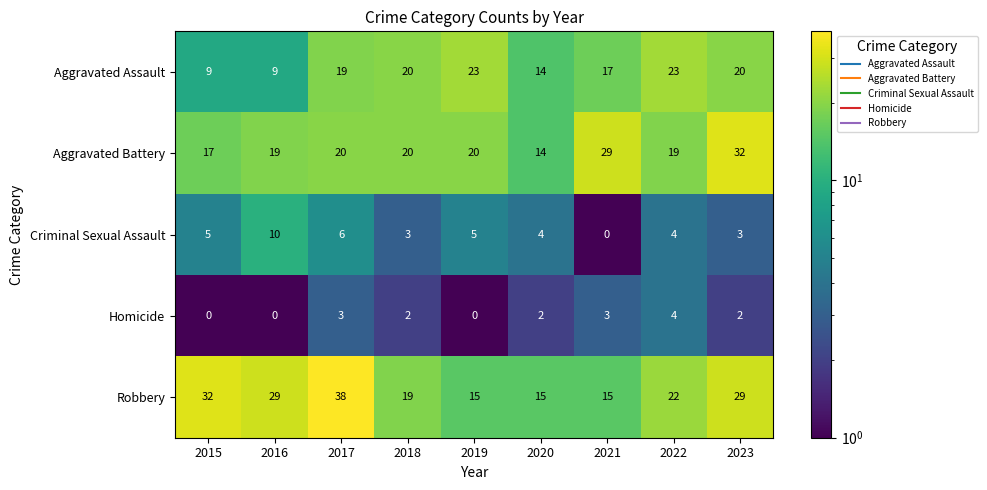

The value of Robbery at 2016 is 13. True or false?

False